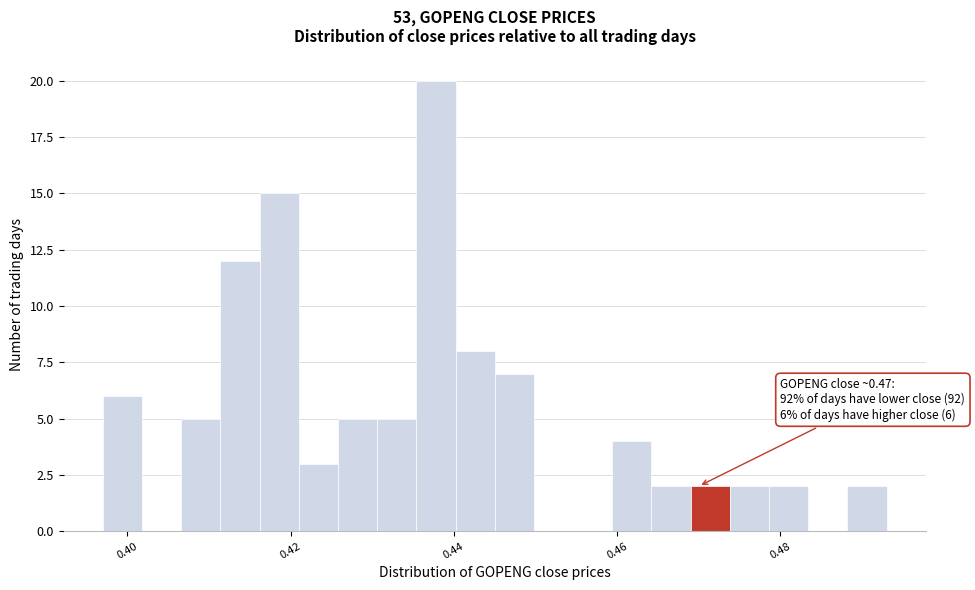

Read against the x-axis, roughly where is the centre of the tallest bar?

0.438